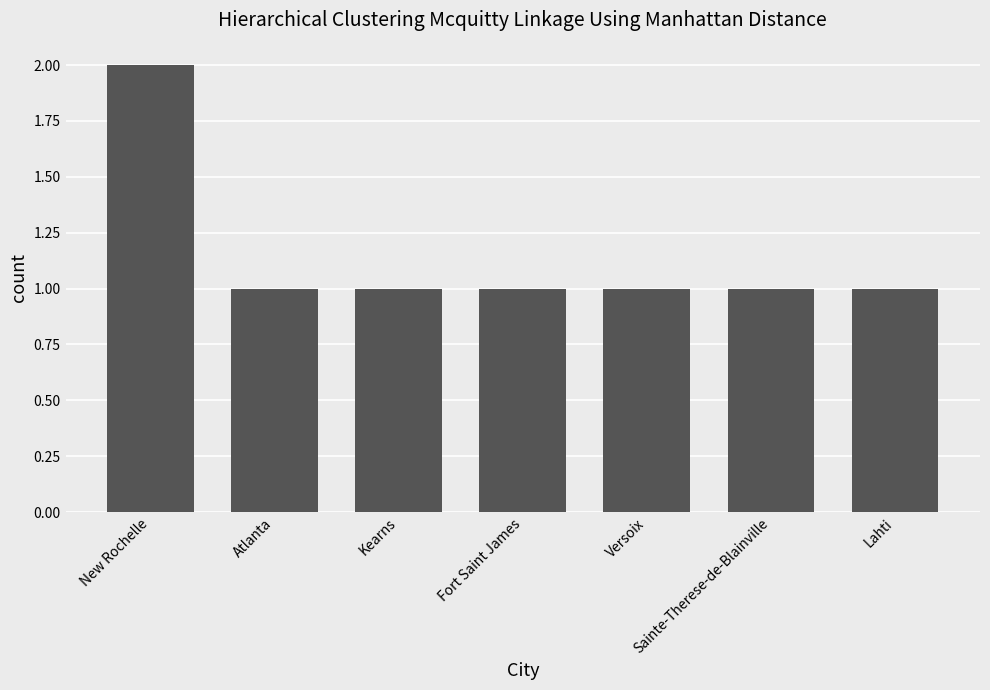

Is it true that the value at Atlanta is 1?

True